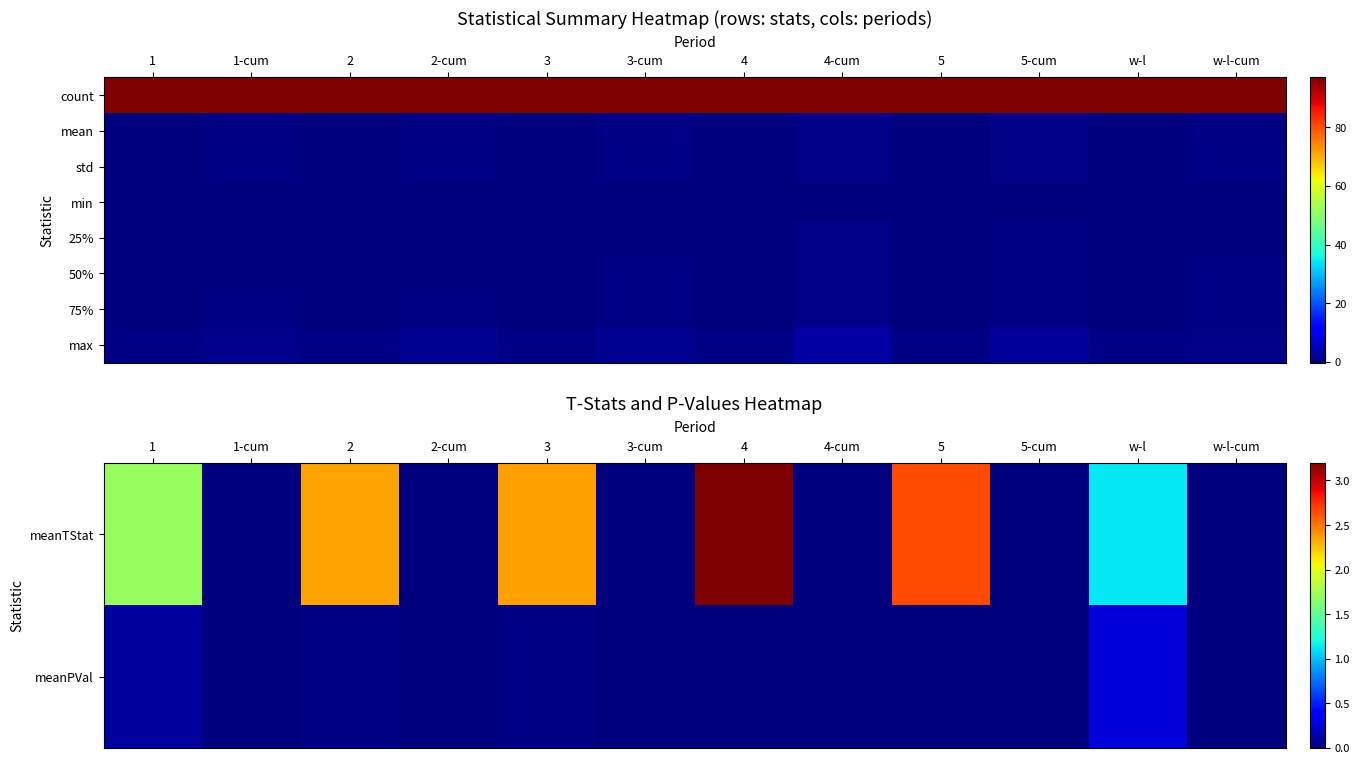

Rank the series at 5-cum from lowest to highest value.

min, meanTStat, meanPVal, 25%, 50%, 75%, std, max